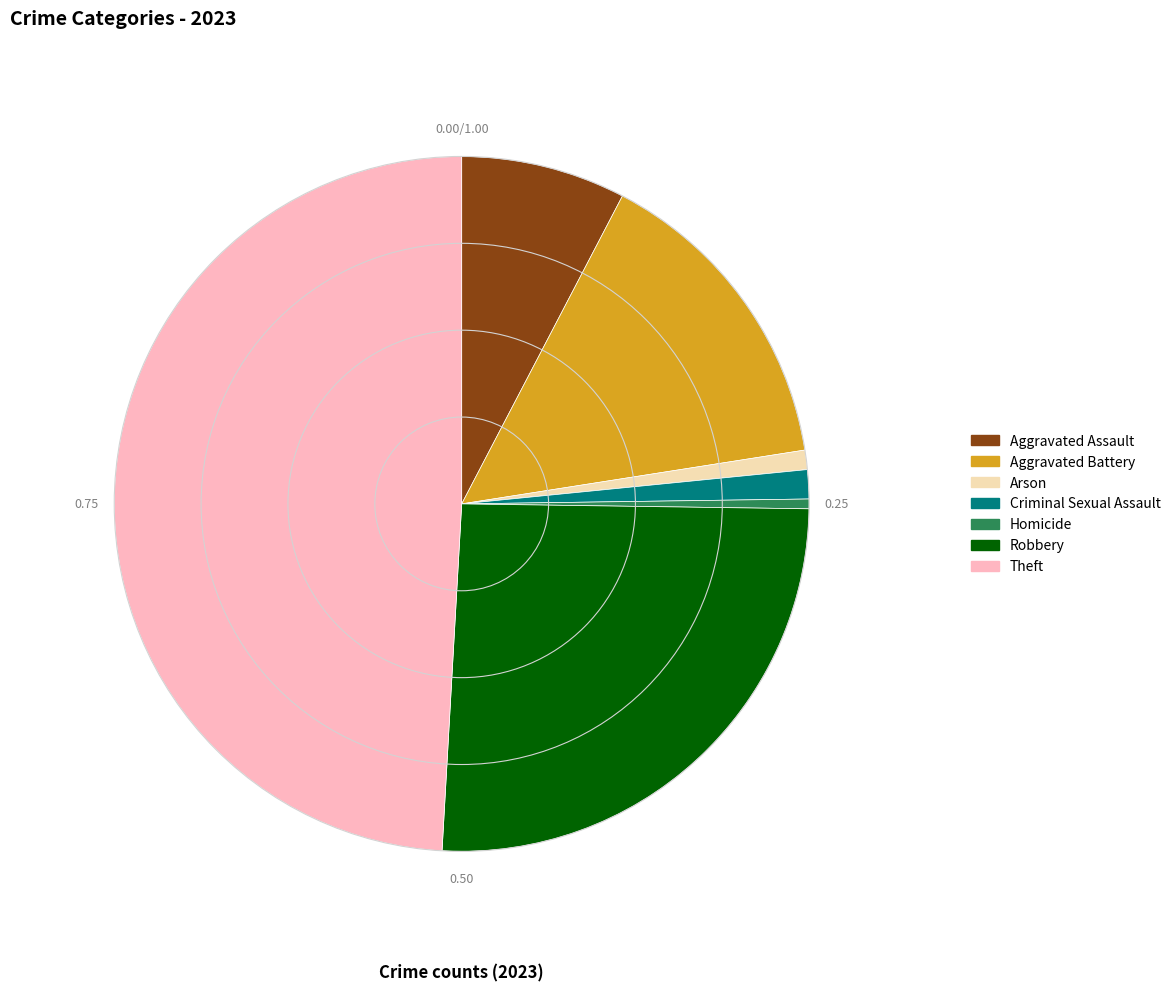

Combined, do Aggravated Assault and Robbery account for over 50%?

No